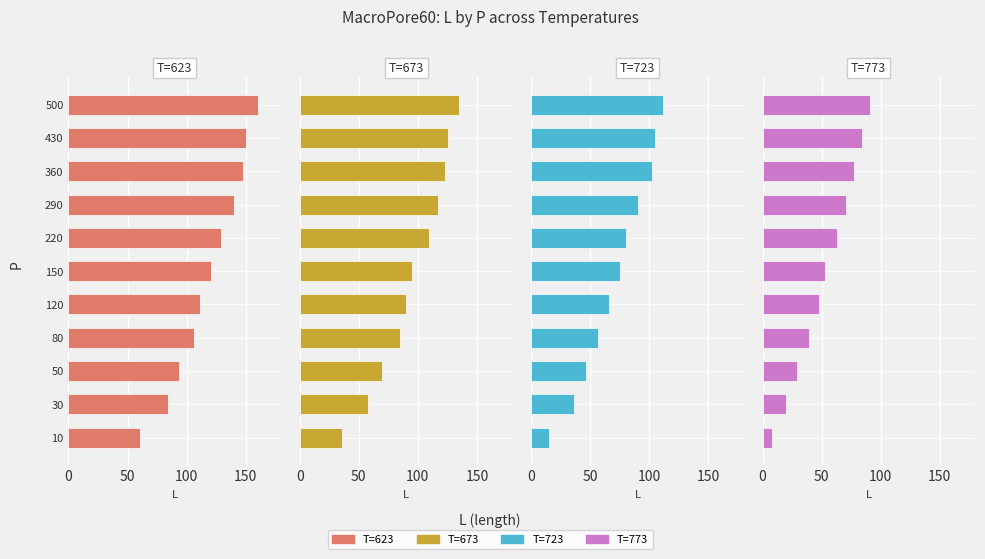

What is the smallest value displayed?

8.0